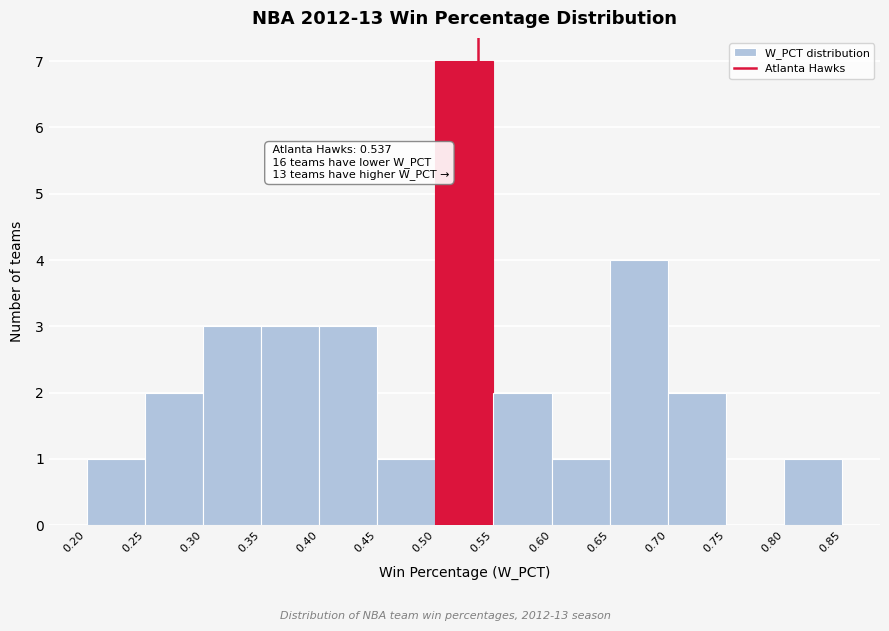

Which range on the x-axis has the tallest bar?

0.50 to 0.55